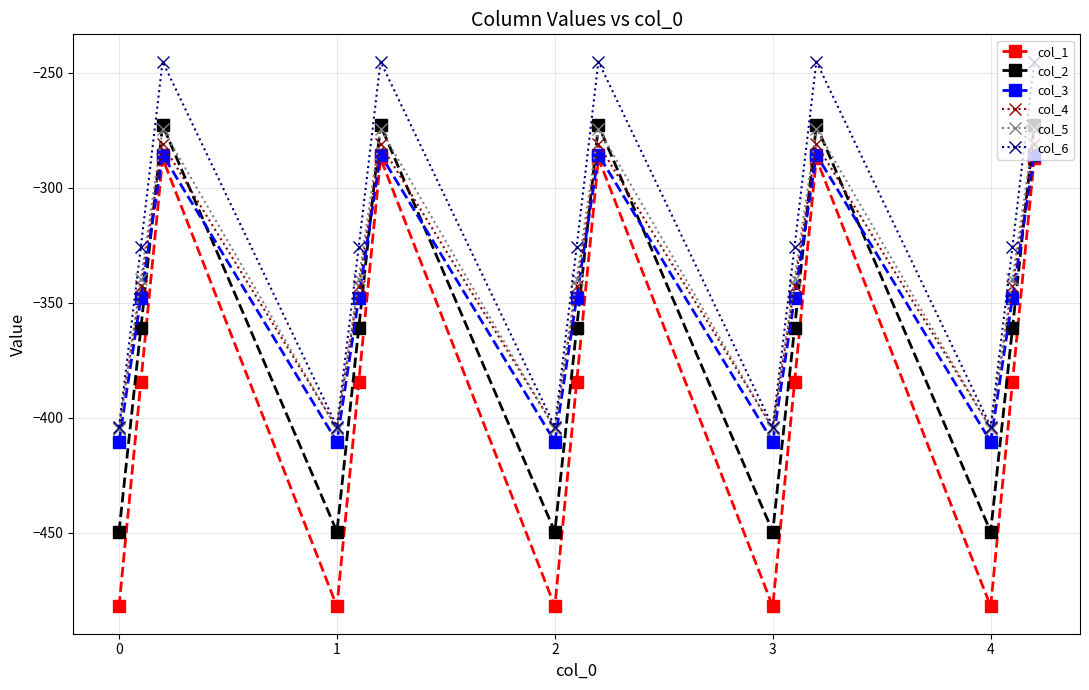

What is the average value of the col_4 series?

-342.7